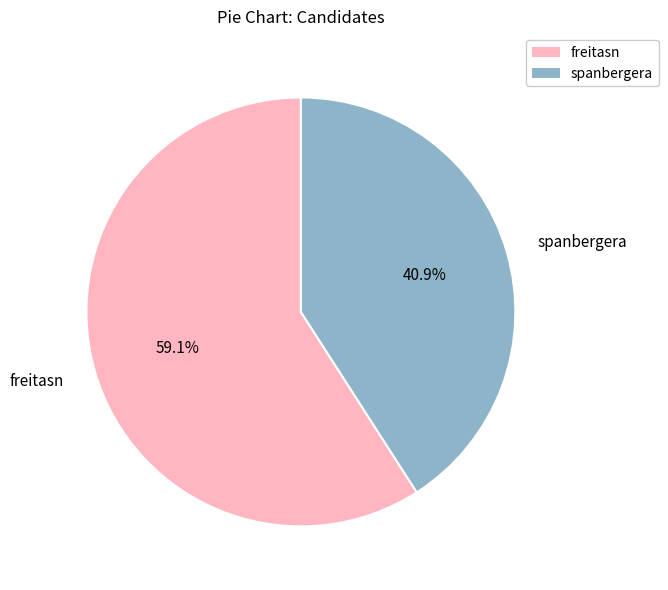

To the nearest percent, what is the average slice percentage?

50%